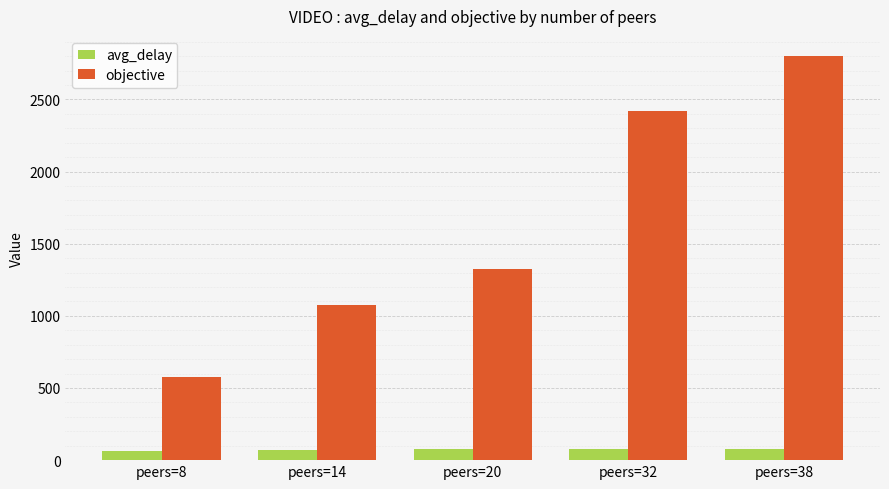

What is the sum of all objective values?

8194.3